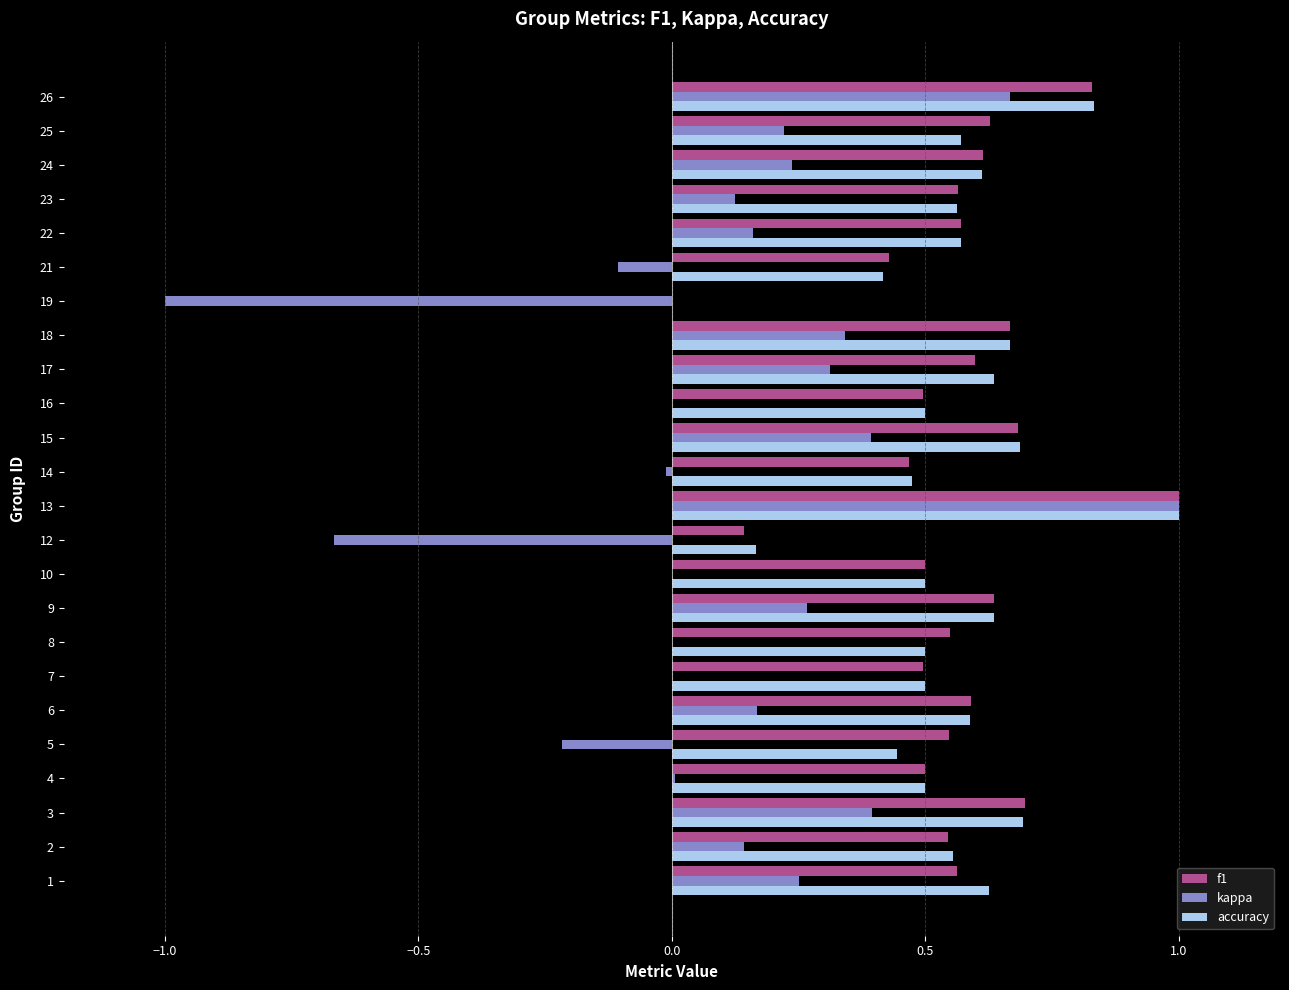

Which series has the largest range (max minus min)?

kappa